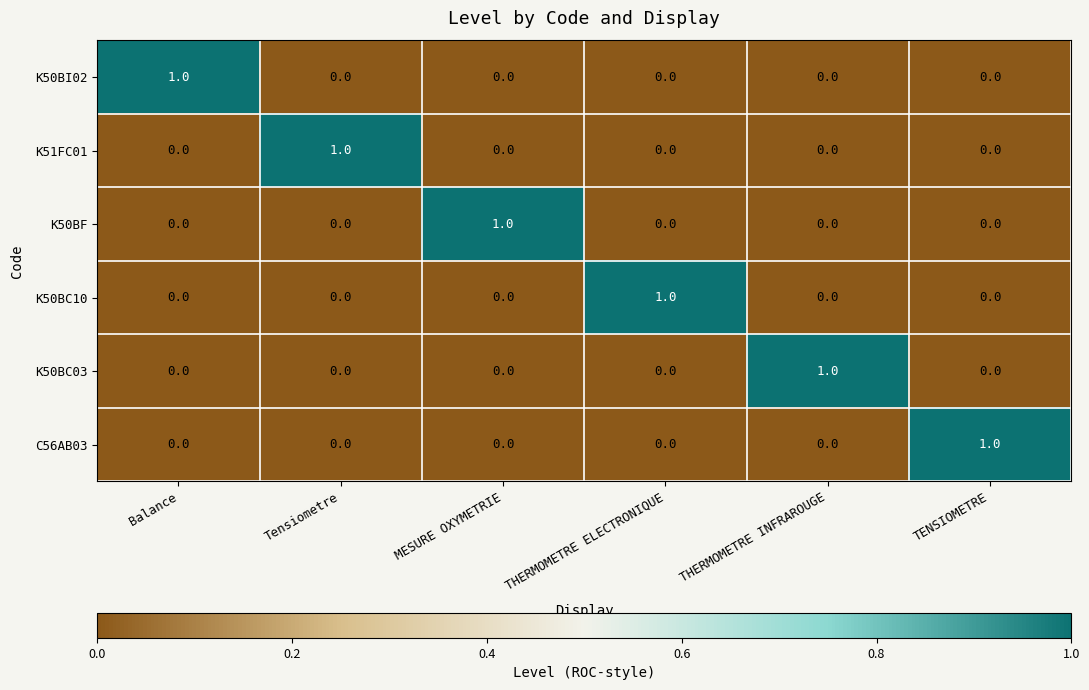

The value of K50BI02 at THERMOMETRE INFRAROUGE is 0. True or false?

True